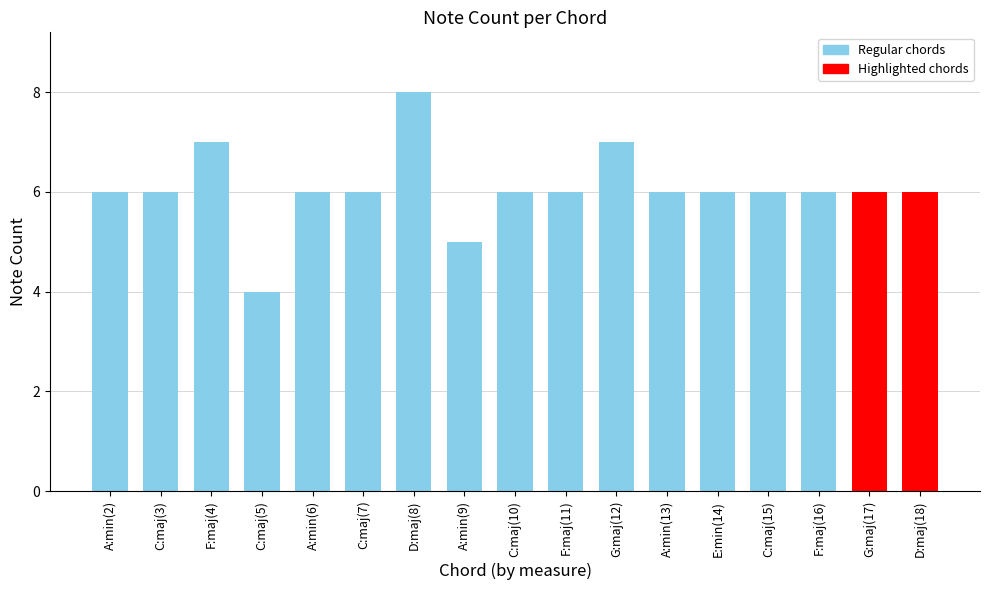

What is the change in value from F:maj(4) to A:min(13)?

-1